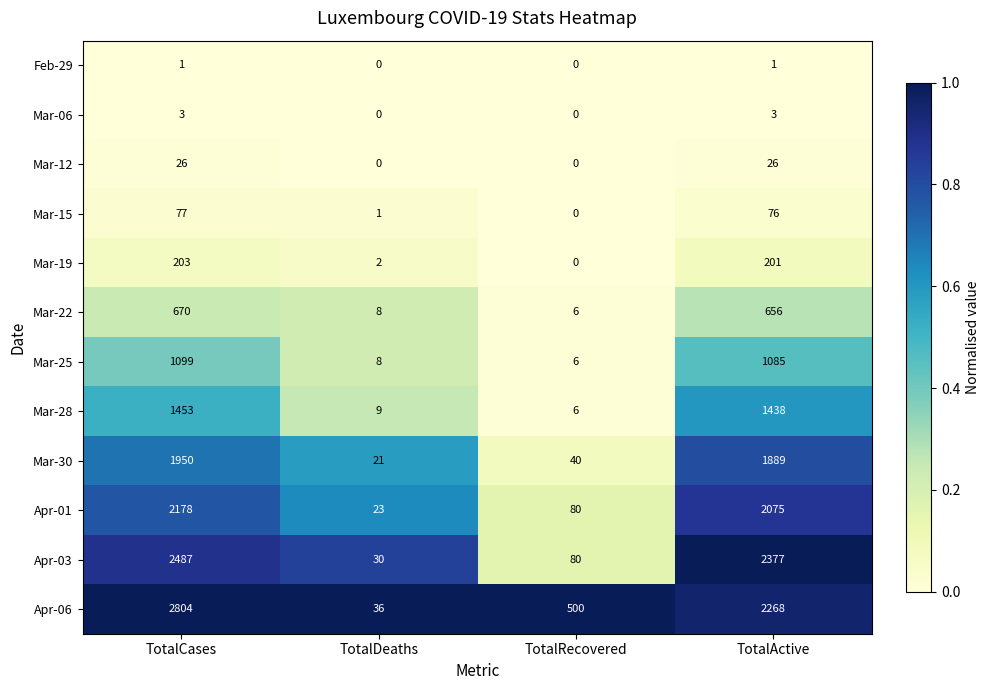

What is the total value across all series at TotalActive?

12095